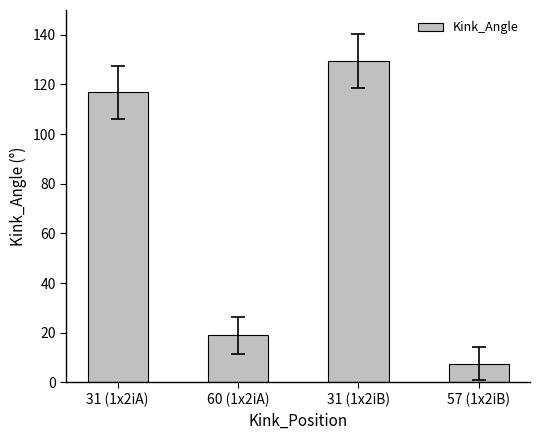

List the labels in order of value, largest first.

31 (1x2iB), 31 (1x2iA), 60 (1x2iA), 57 (1x2iB)